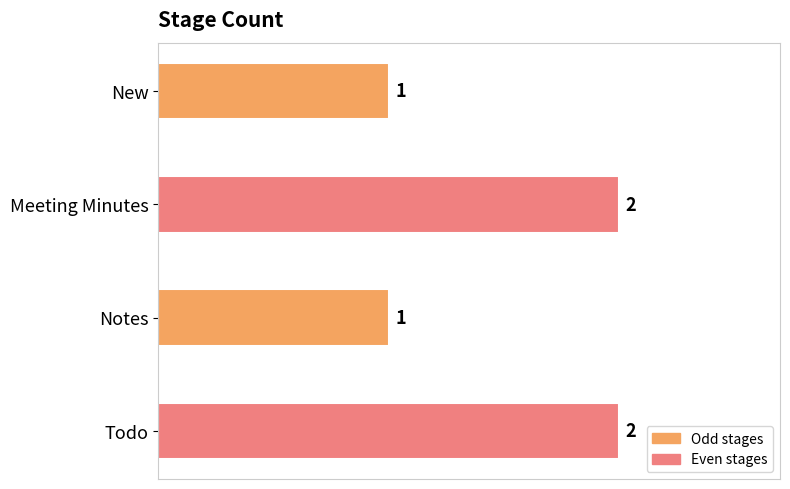

Count the values in the range 1 to 2.

4